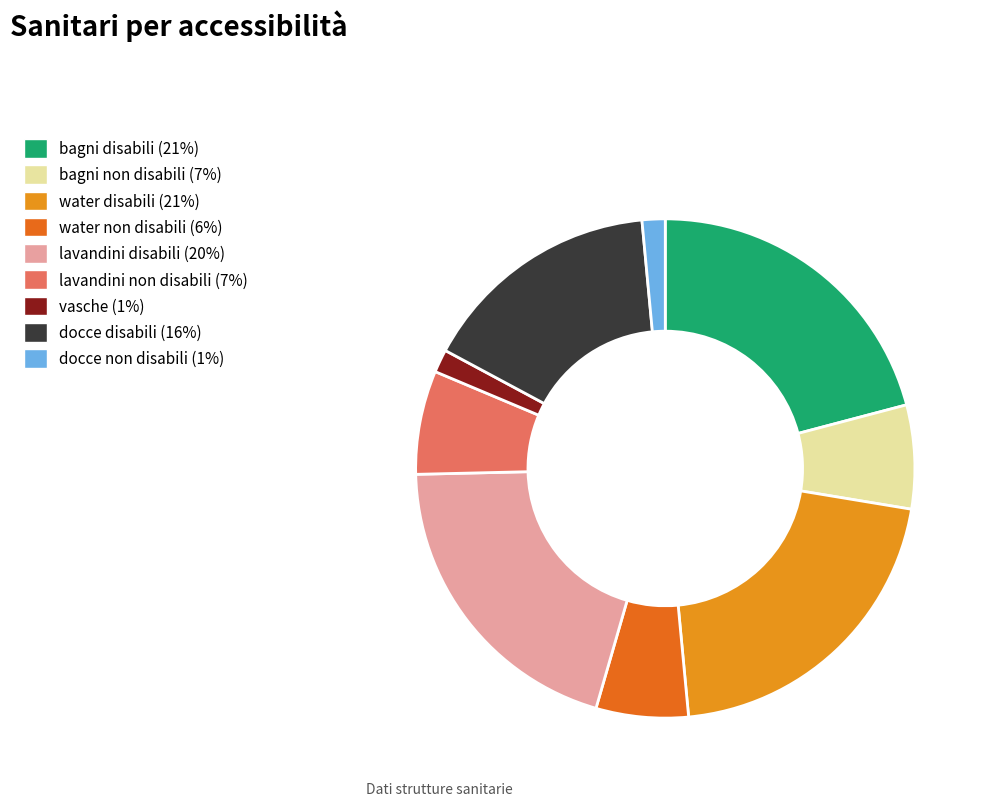

True or false: water disabili accounts for 30% of the total.

False